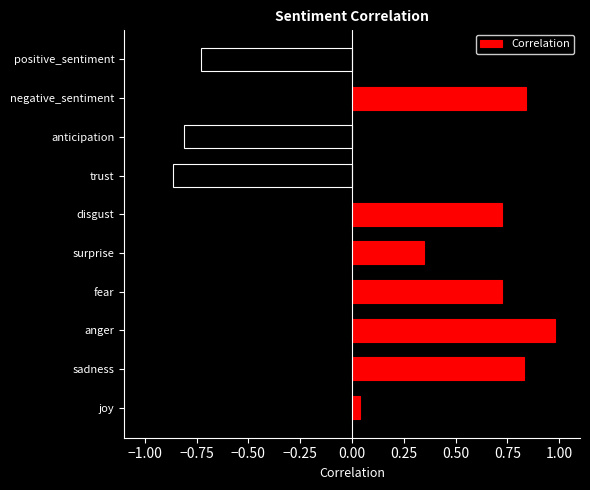

What is the maximum value shown in the chart?

1.0